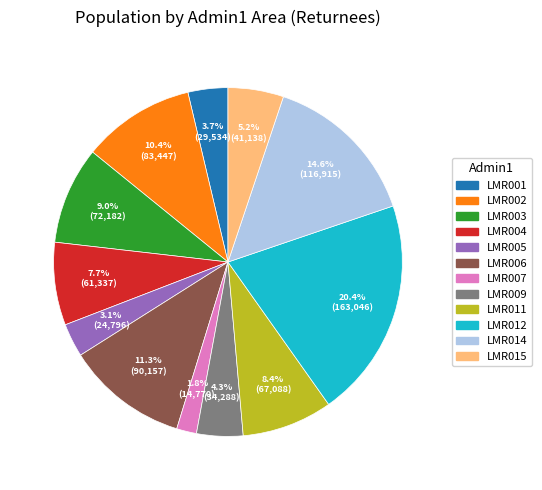

What is the smallest slice in the pie chart?

LMR007